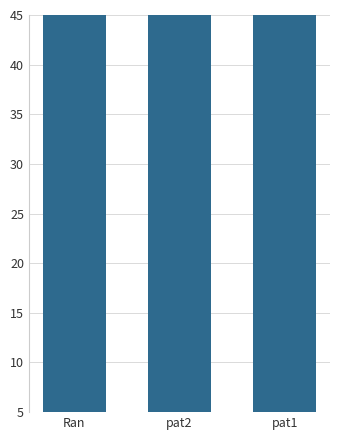

What is the minimum value shown in the chart?

60